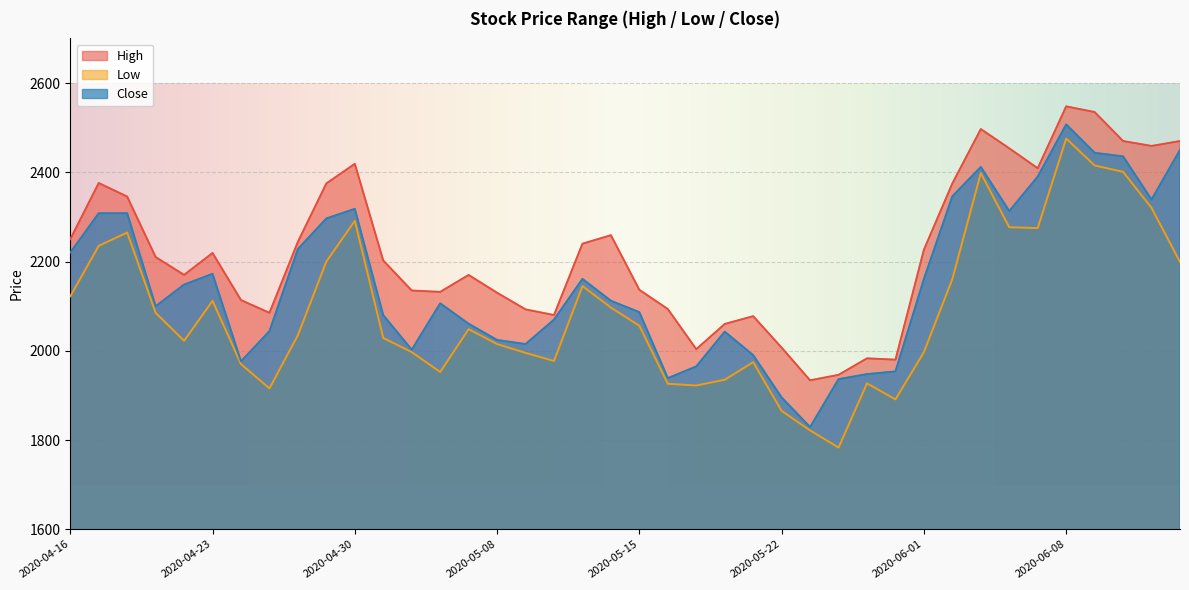

Between 2020-05-22 and 2020-04-29, which is larger?

2020-04-29